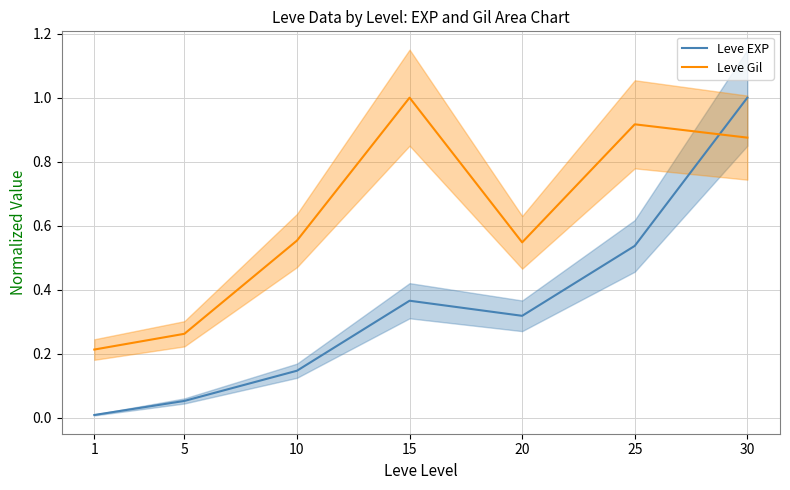

Reading left to right, what are all the values shown in this chart?

Leve EXP: 0.0	0.1	0.1	0.4	0.3	0.5	1.0
Leve Gil: 0.2	0.3	0.6	1.0	0.5	0.9	0.9